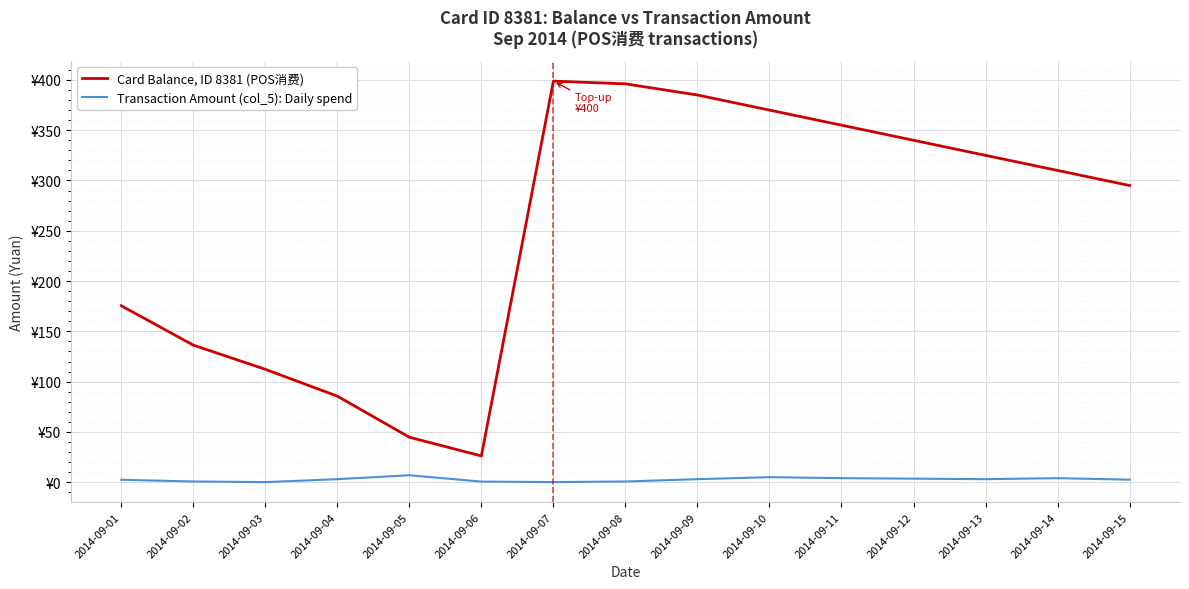

Rank the series by their maximum value, from lowest to highest.

Transaction Amount (col_5): Daily spend, Card Balance, ID 8381 (POS消费)